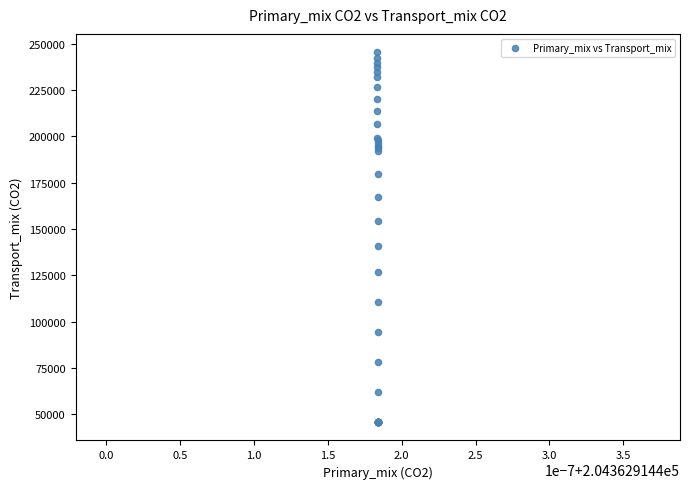

What Y value in the scatter plot is closest to 145564?

140678.0